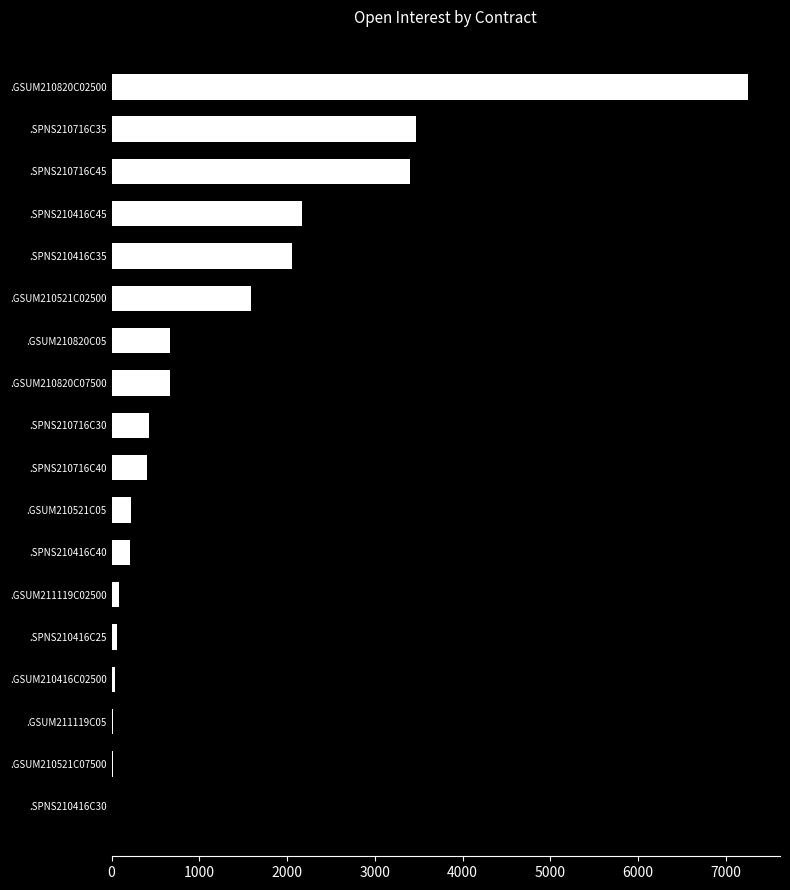

The value at .SPNS210416C30 is 0. True or false?

True